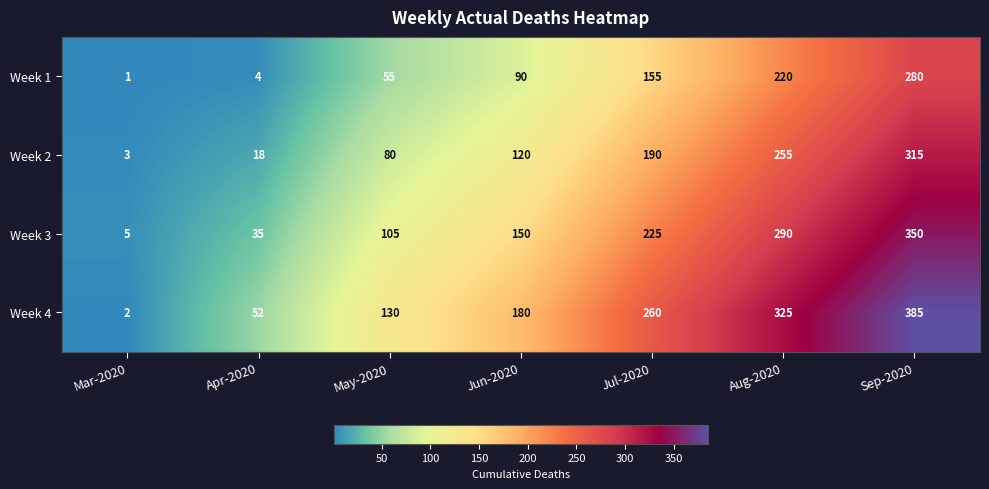

What is the smallest value displayed?

1